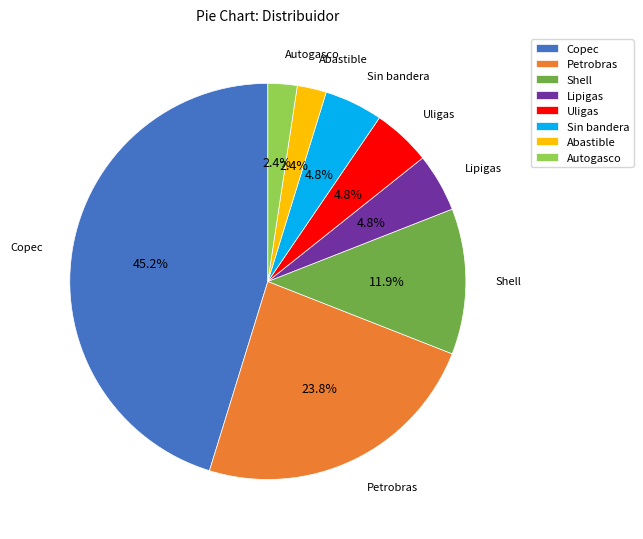

Do Shell and Sin bandera together represent more than half of the pie?

No